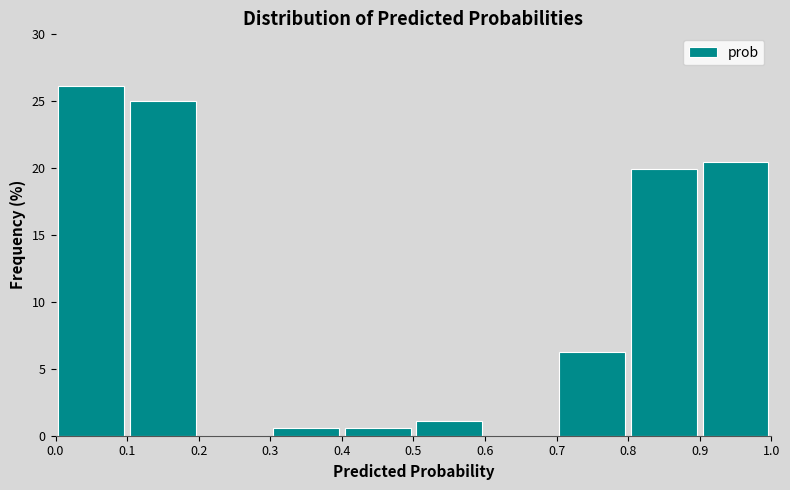

Reading left to right, transcribe this chart: for each bar, give the range it covers on the x-axis and its height. The values are not printed on the chart, so give them approximately, as read against the axis.

0.0 to 0.1: 26.0
0.1 to 0.2: 25.0
0.2 to 0.3: 0
0.3 to 0.4: 0.5
0.4 to 0.5: 0.5
0.5 to 0.6: 1.0
0.6 to 0.7: 0
0.7 to 0.8: 6.5
0.8 to 0.9: 20.0
0.9 to 1.0: 20.5